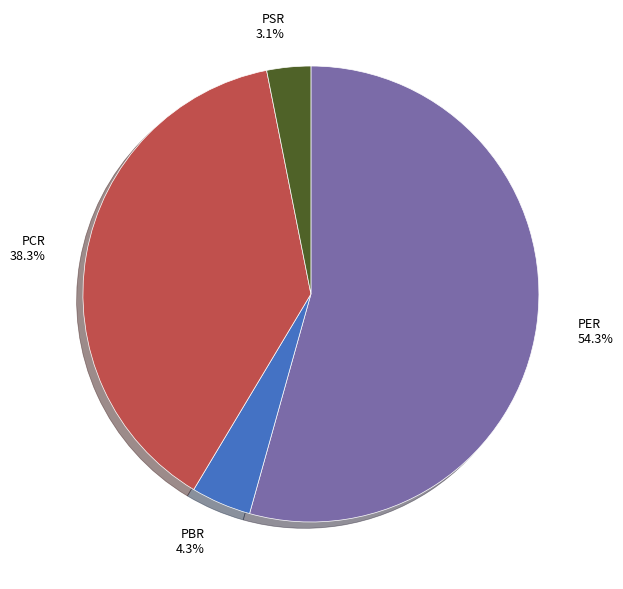

The PSR slice represents 3% of the pie. True or false?

True